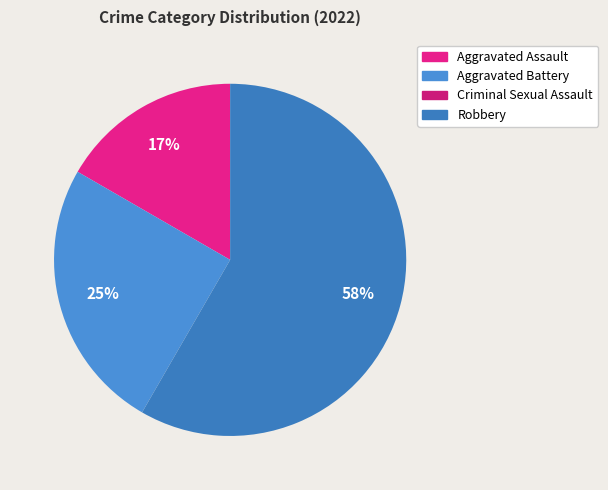

Which slice is the largest?

Robbery